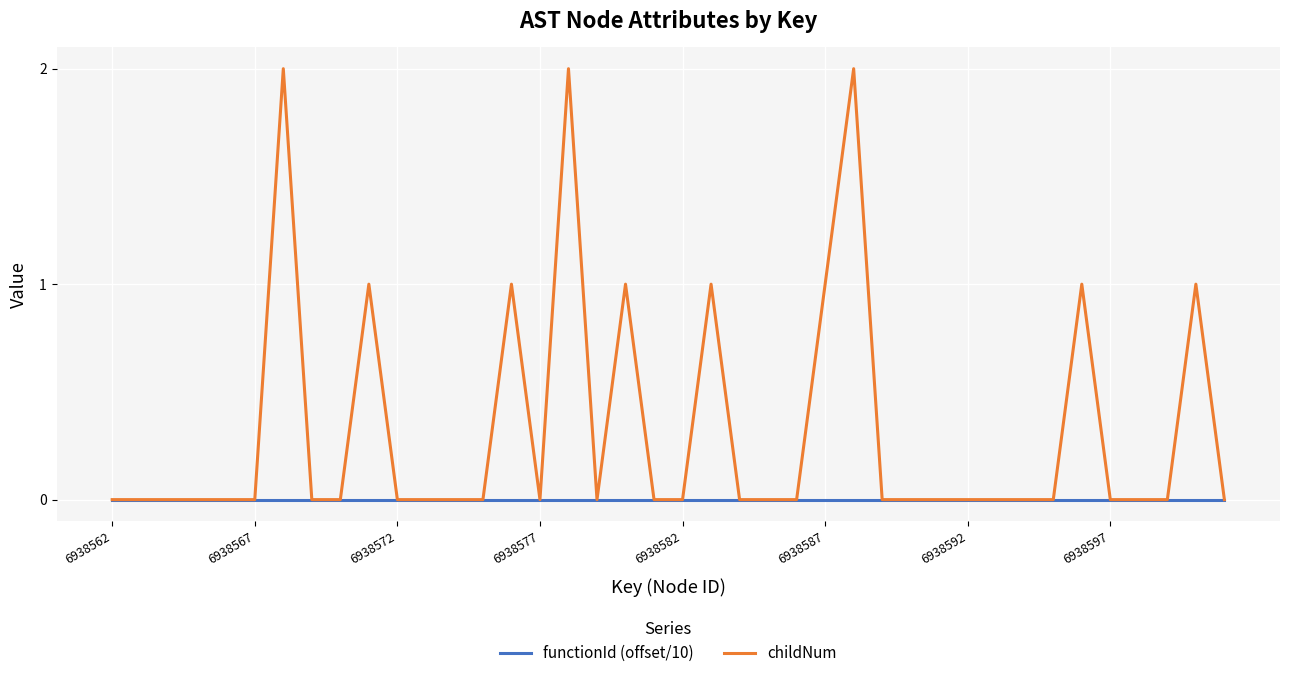

Which series has the largest range (max minus min)?

childNum